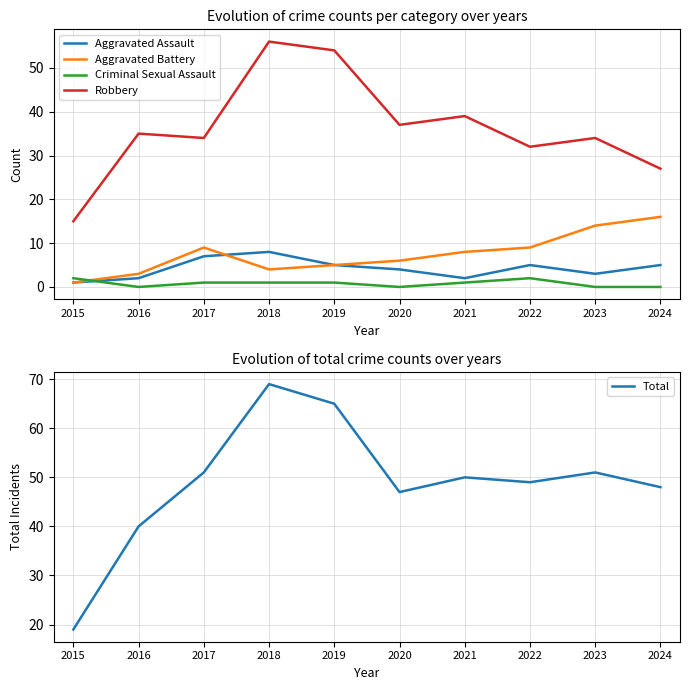

What is the total value across all series at 2019?

130